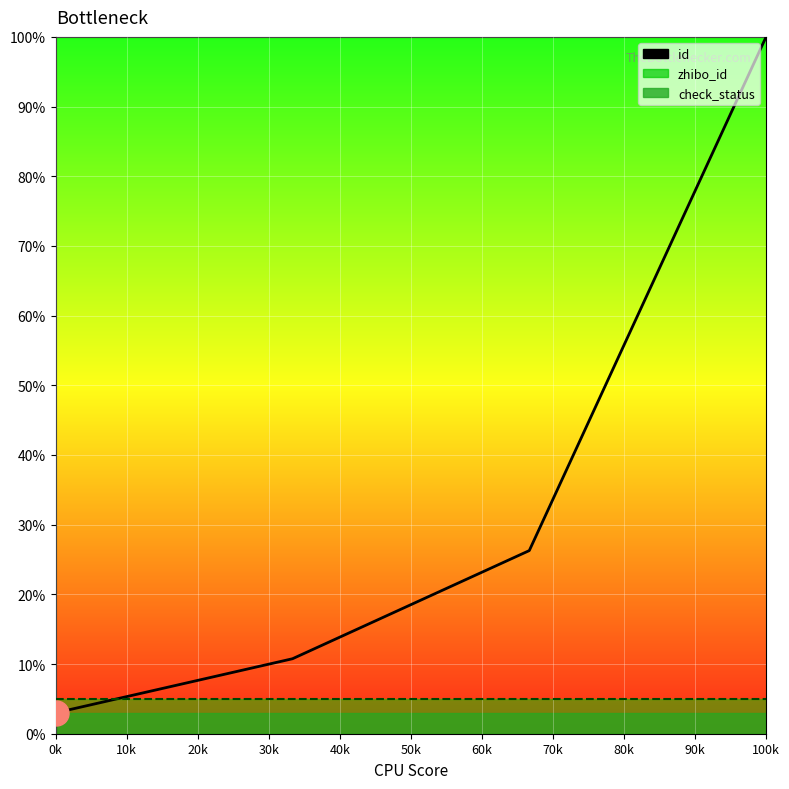

How many lines are shown in the chart?

1